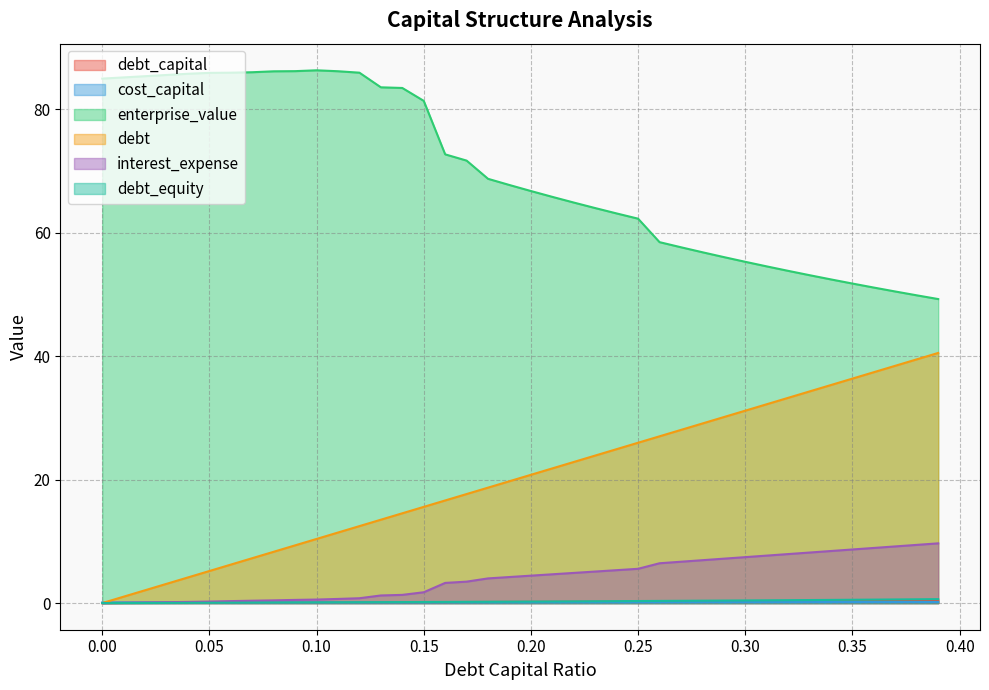

Rank the categories by debt_equity value from lowest to highest.

0, 0.01, 0.02, 0.03, 0.04, 0.05, 0.06, 0.07, 0.08, 0.09, 0.1, 0.11, 0.12, 0.13, 0.14, 0.15, 0.16, 0.17, 0.18, 0.19, 0.2, 0.21, 0.22, 0.23, 0.24, 0.25, 0.26, 0.27, 0.28, 0.29, 0.3, 0.31, 0.32, 0.33, 0.34, 0.35, 0.36, 0.37, 0.38, 0.39